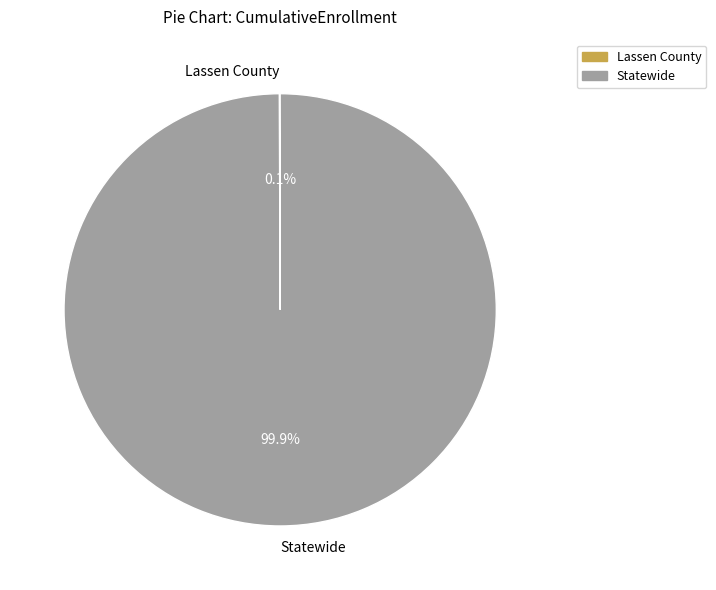

Is there any slice that represents more than half of the pie?

Yes